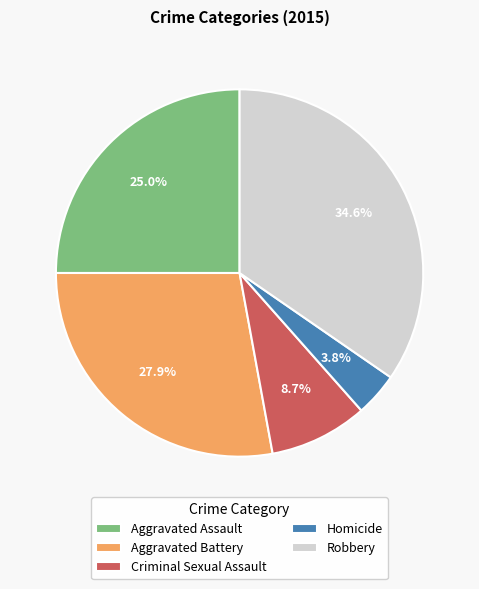

Combined, do Robbery and Homicide account for over 50%?

No